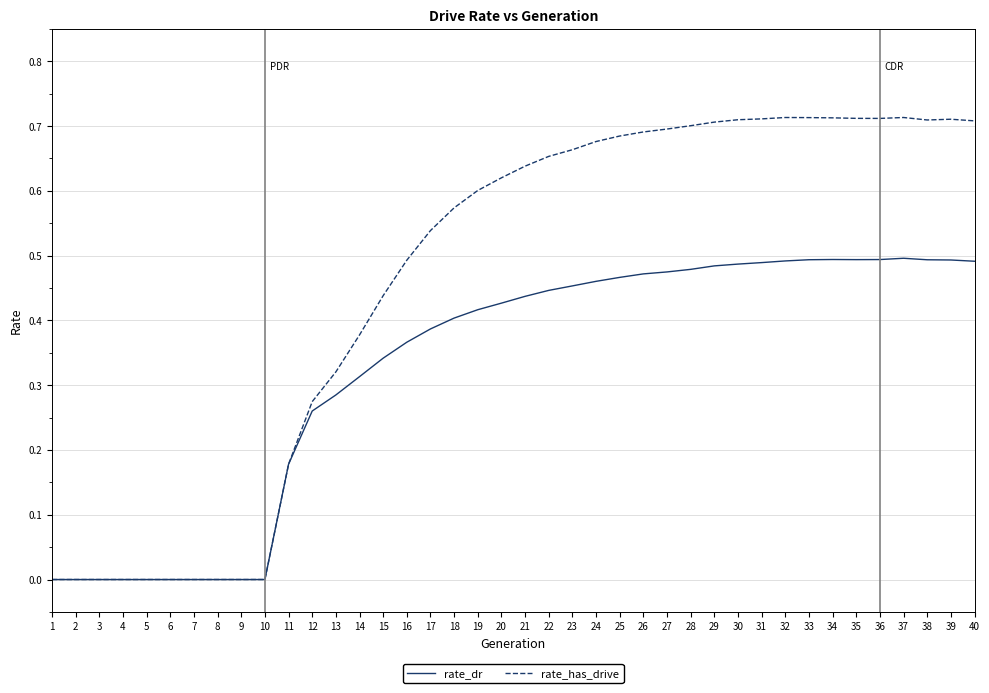

Rank the series by their maximum value, from lowest to highest.

rate_dr, rate_has_drive